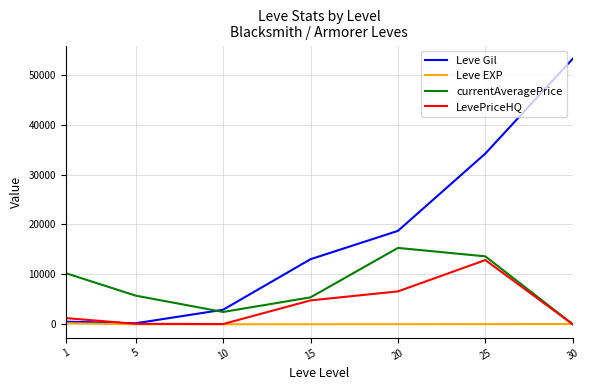

Rank the series by their average value, from highest to lowest.

Leve Gil, currentAveragePrice, LevePriceHQ, Leve EXP